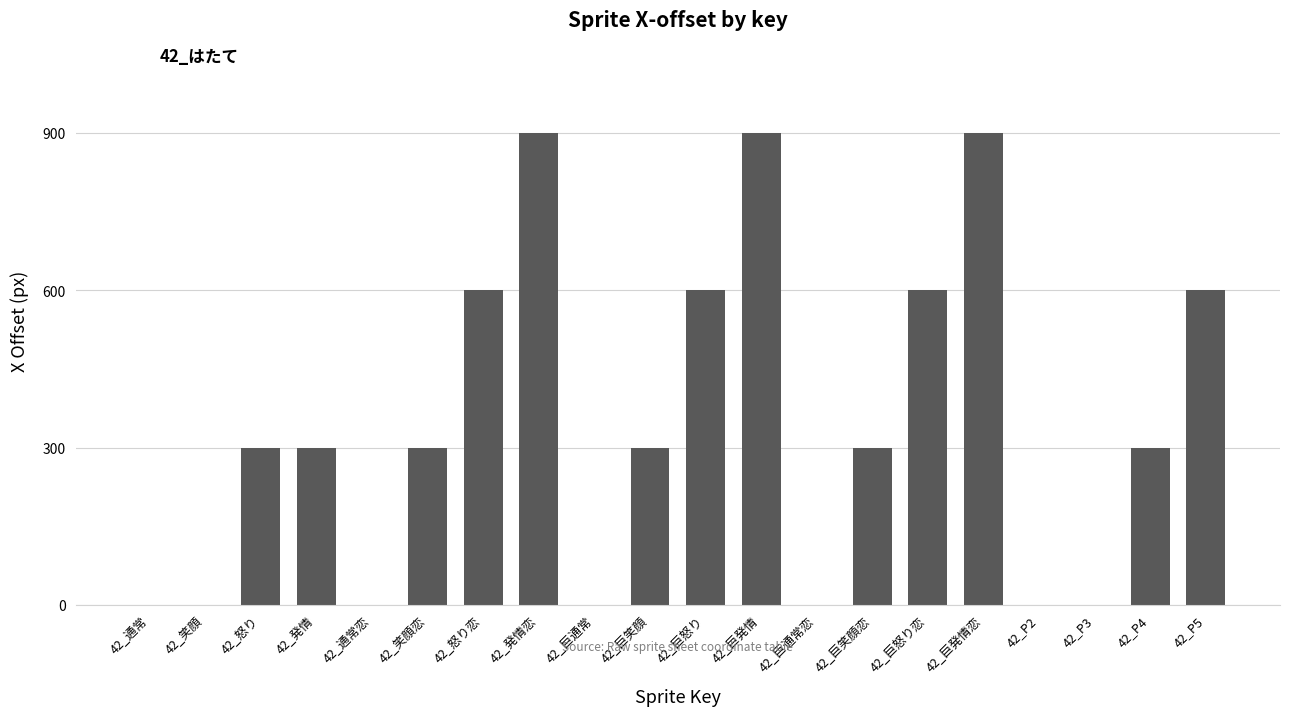

The chart shows a value of 600 at 42_怒り恋. True or false?

True